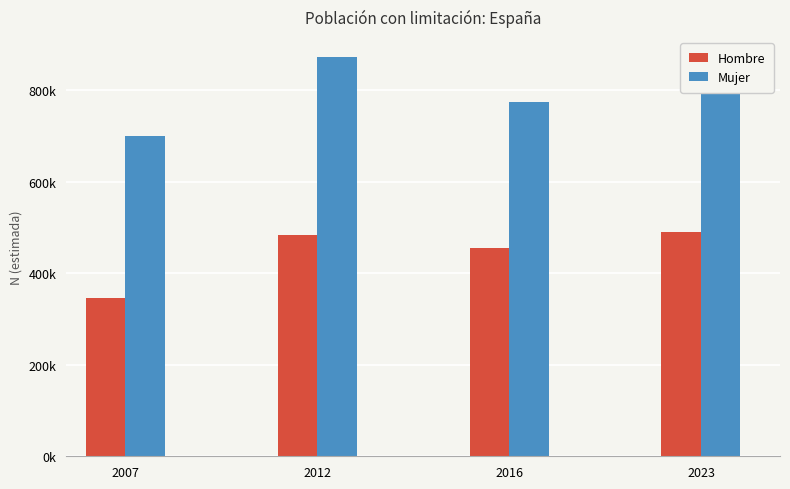

At which label is Mujer closest to 786285?

2023